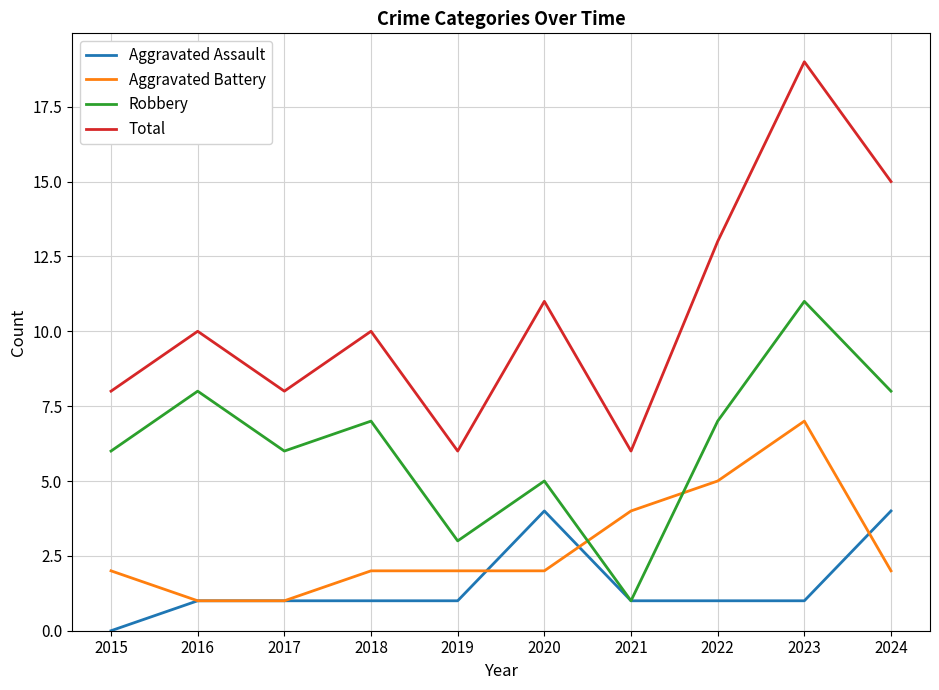

Does the chart display data point markers on the line(s)?

No